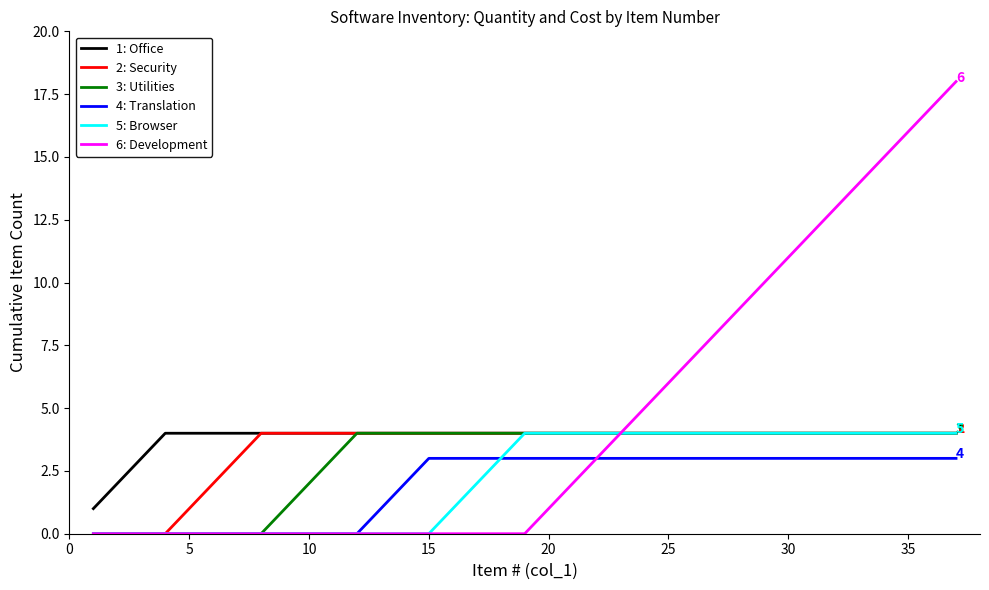

Which series has the widest spread of values?

6: Development